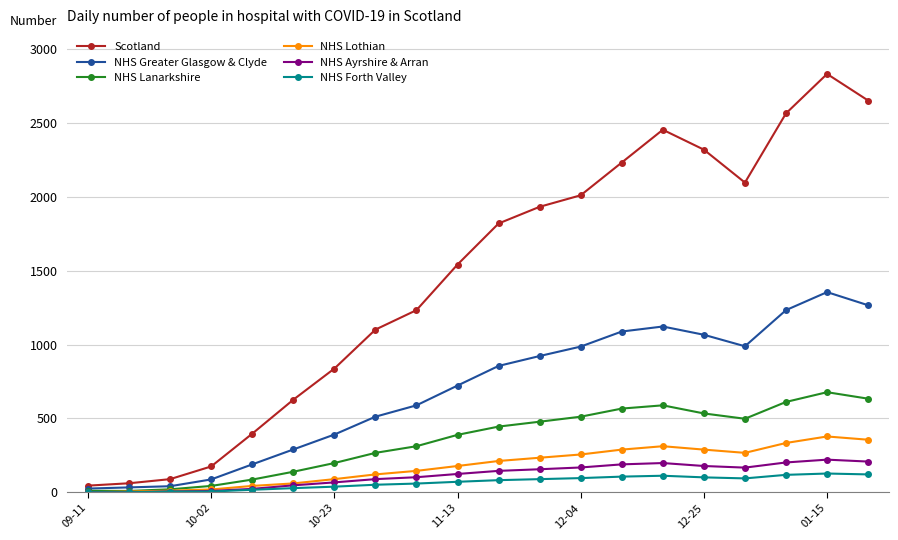

What is the sum of all Scotland values?

29042